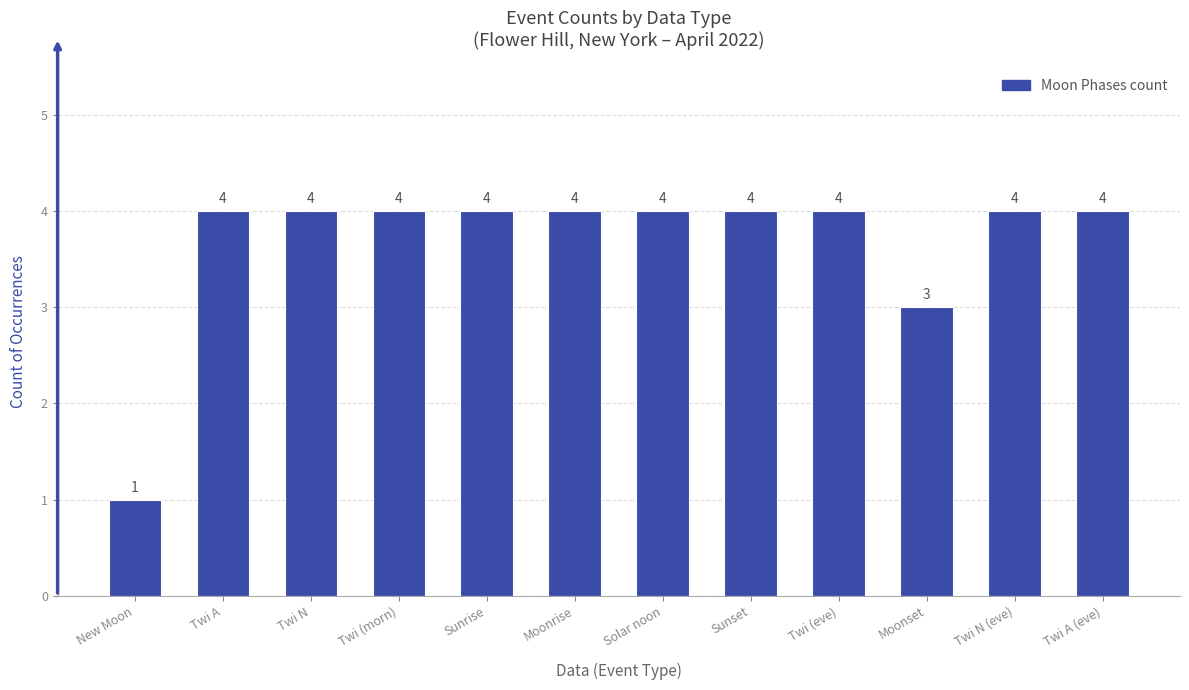

What is the ratio of the value at Twi A to the value at Moonset?

1.3